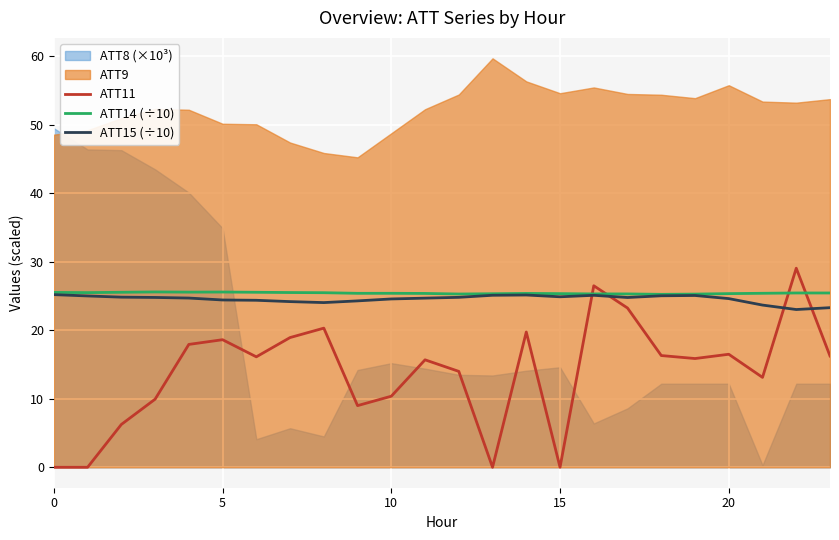

How many interior local valleys does the ATT15 (÷10) series have?

4